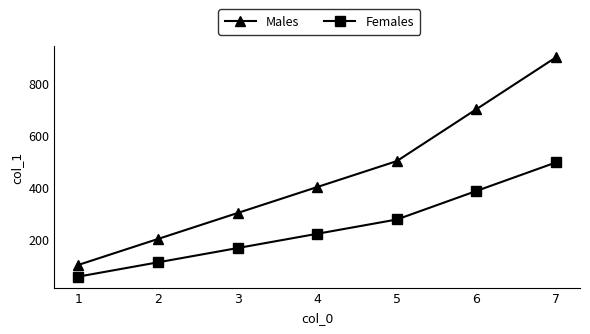

True or false: Females has a value of 495 at 7.

True